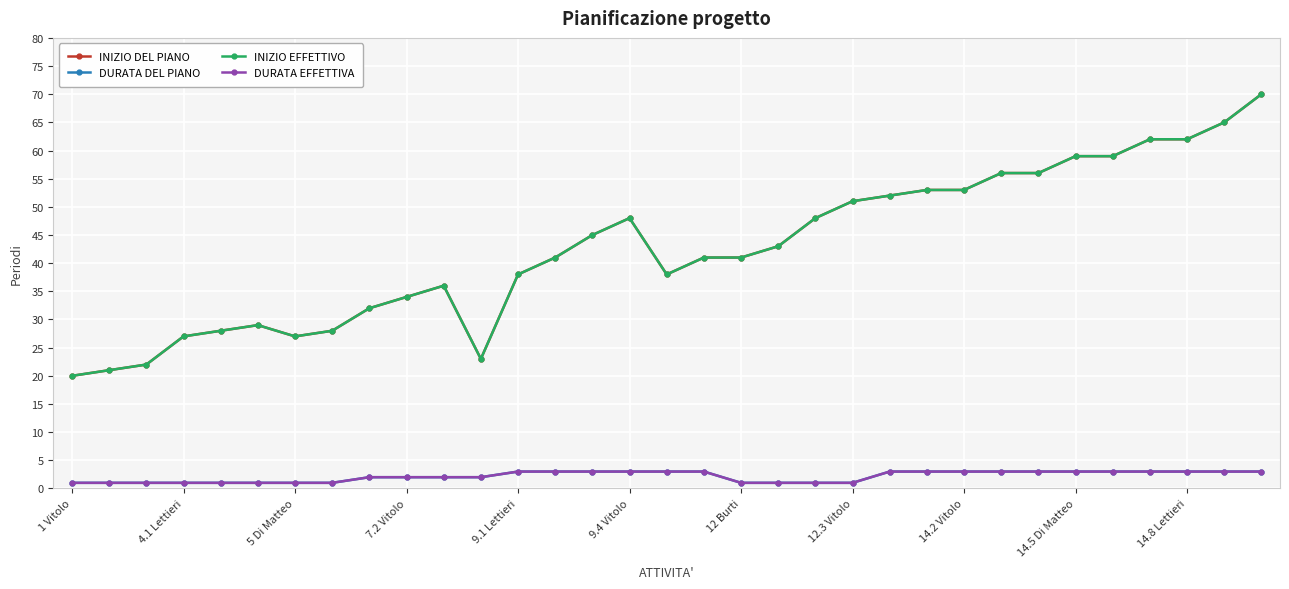

Does the chart have visible grid lines?

Yes